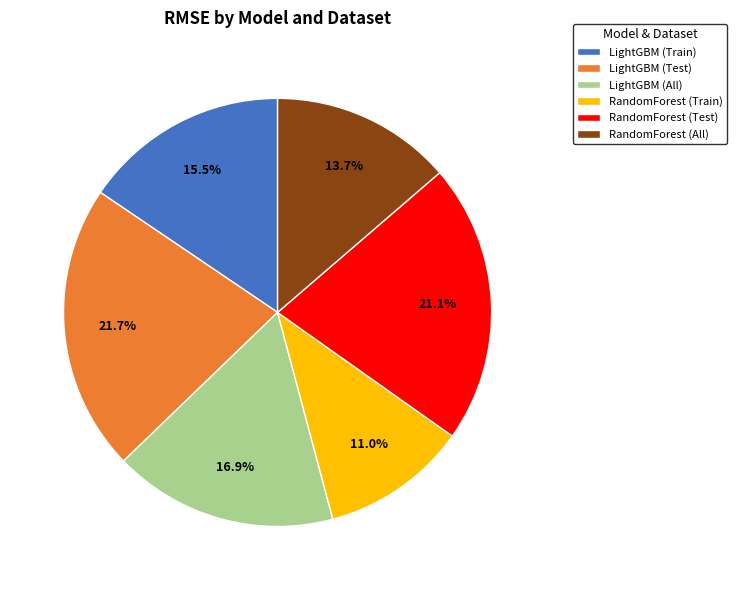

To the nearest percent, what is the combined percentage of LightGBM (All) and RandomForest (All)?

31%